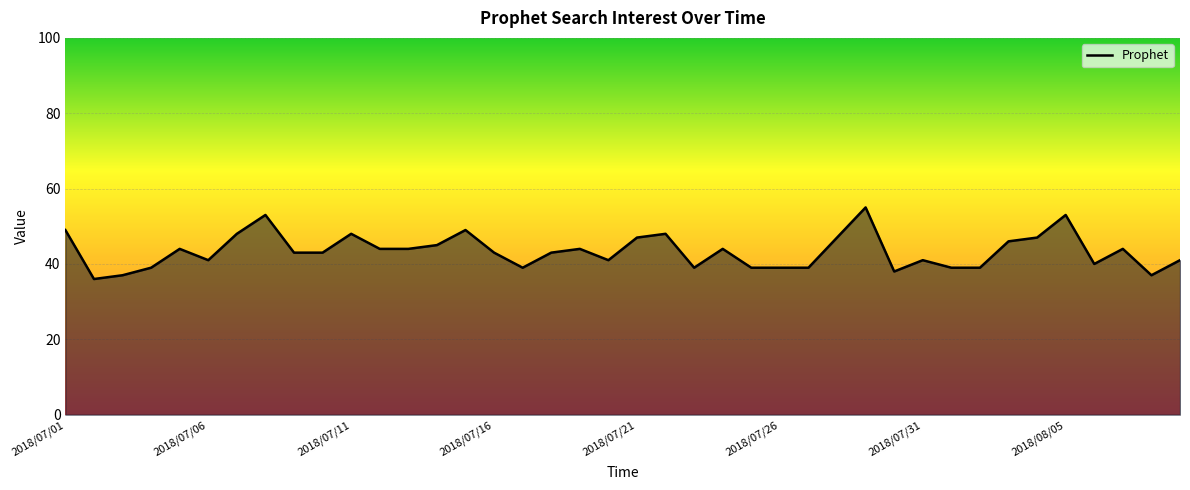

What is the difference between the maximum and minimum values?

19